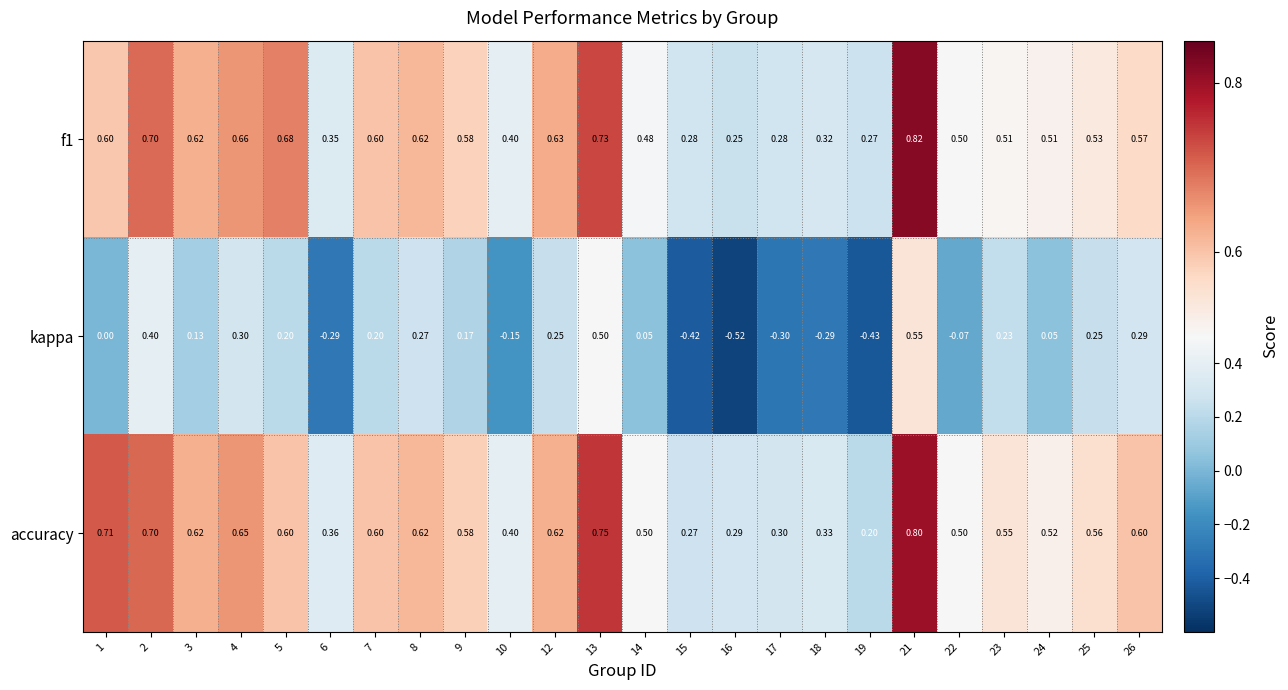

Which series has the largest total across all categories?

accuracy